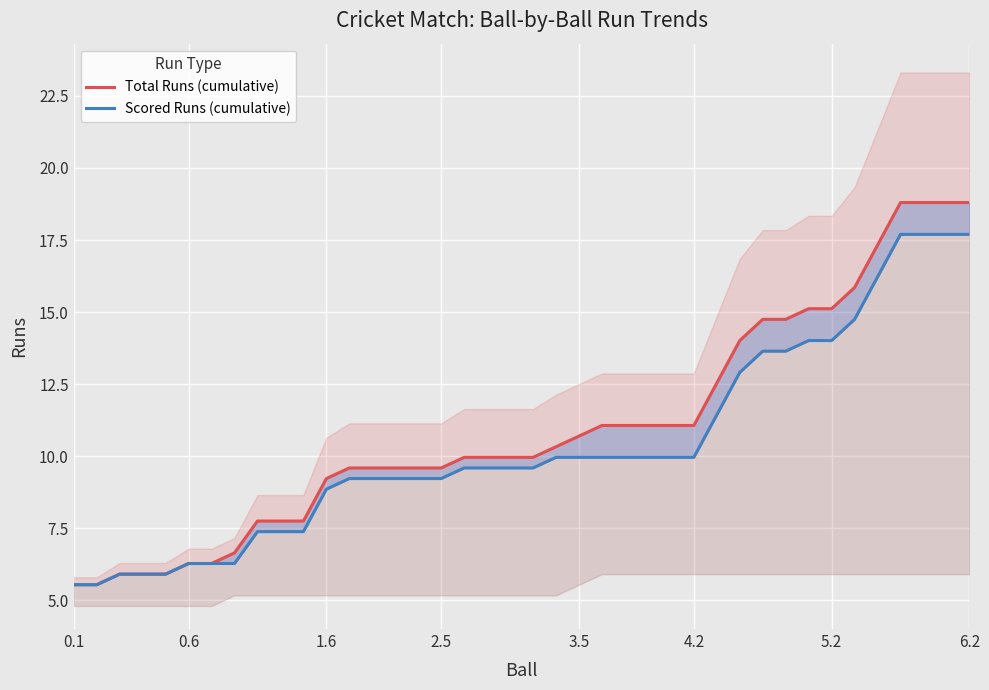

Reading right to left, extract all data points from this chart.

Total Runs (cumulative): 18.8	18.8	18.8	18.8	17.3	15.9	15.1	15.1	14.7	14.7	14.0	12.5	11.1	11.1	11.1	11.1	11.1	10.7	10.3	10.0	10.0	10.0	10.0	9.6	9.6	9.6	9.6	9.6	9.2	7.7	7.7	7.7	6.6	6.3	6.3	5.9	5.9	5.9	5.5	5.5
Scored Runs (cumulative): 17.7	17.7	17.7	17.7	16.2	14.7	14.0	14.0	13.6	13.6	12.9	11.4	10.0	10.0	10.0	10.0	10.0	10.0	10.0	9.6	9.6	9.6	9.6	9.2	9.2	9.2	9.2	9.2	8.9	7.4	7.4	7.4	6.3	6.3	6.3	5.9	5.9	5.9	5.5	5.5